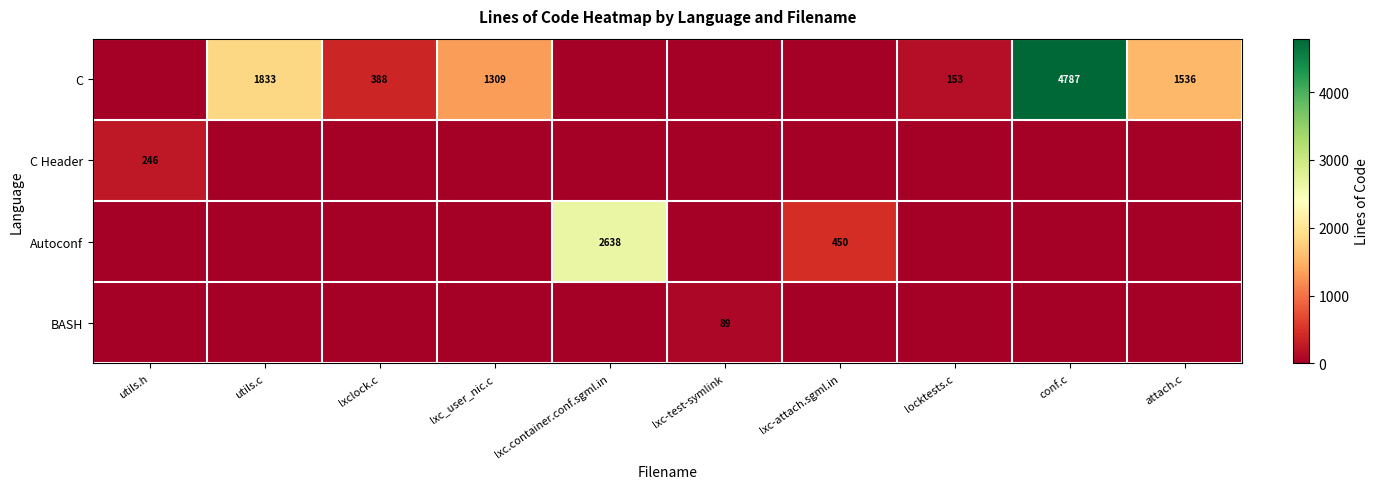

True or false: C has a value of 153 at locktests.c.

True